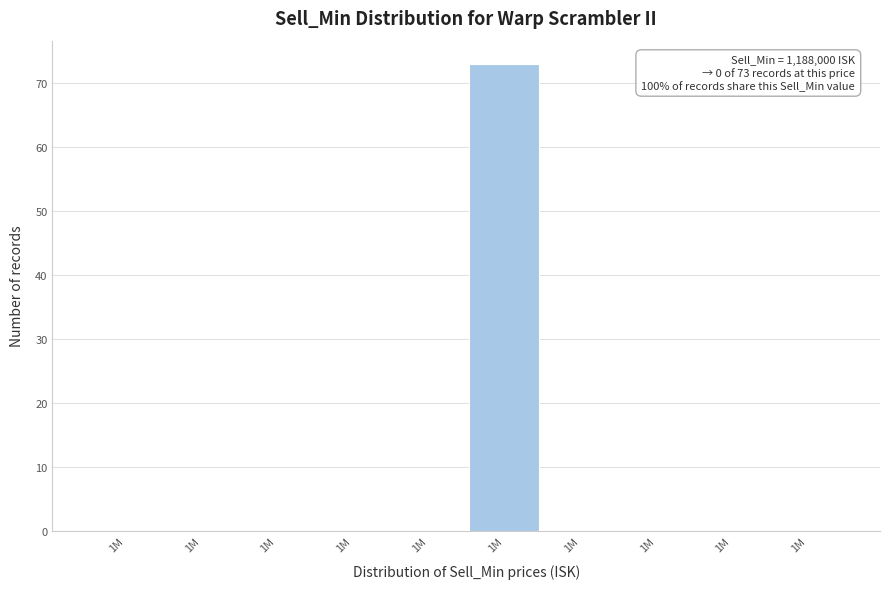

Are the bars horizontal?

No